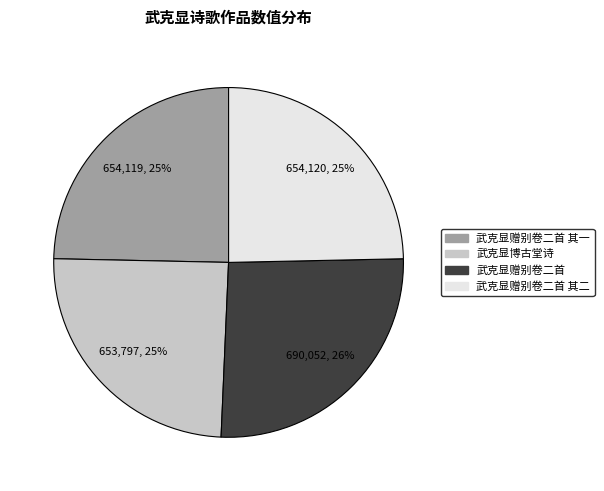

What is the largest slice in the pie chart?

武克显赠别卷二首